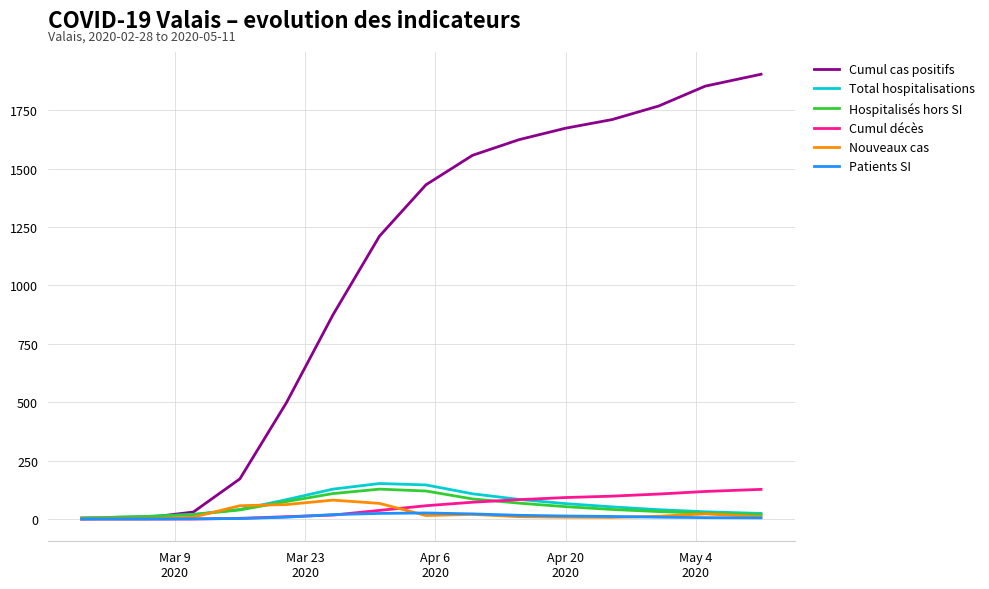

Which series has the largest range (max minus min)?

Cumul cas positifs